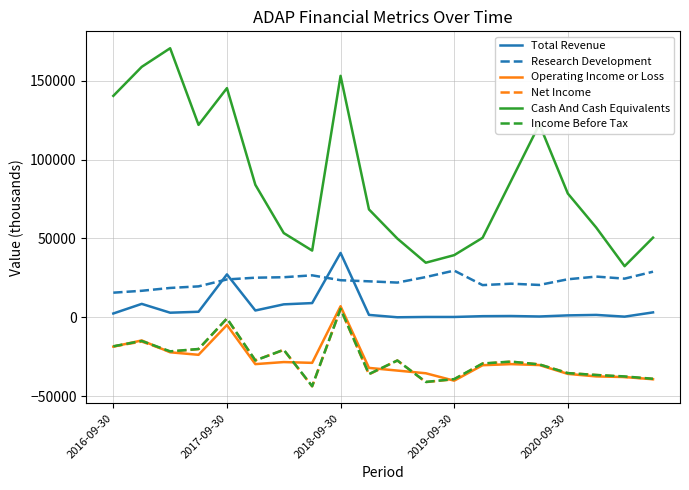

Which series has the largest range (max minus min)?

Cash And Cash Equivalents